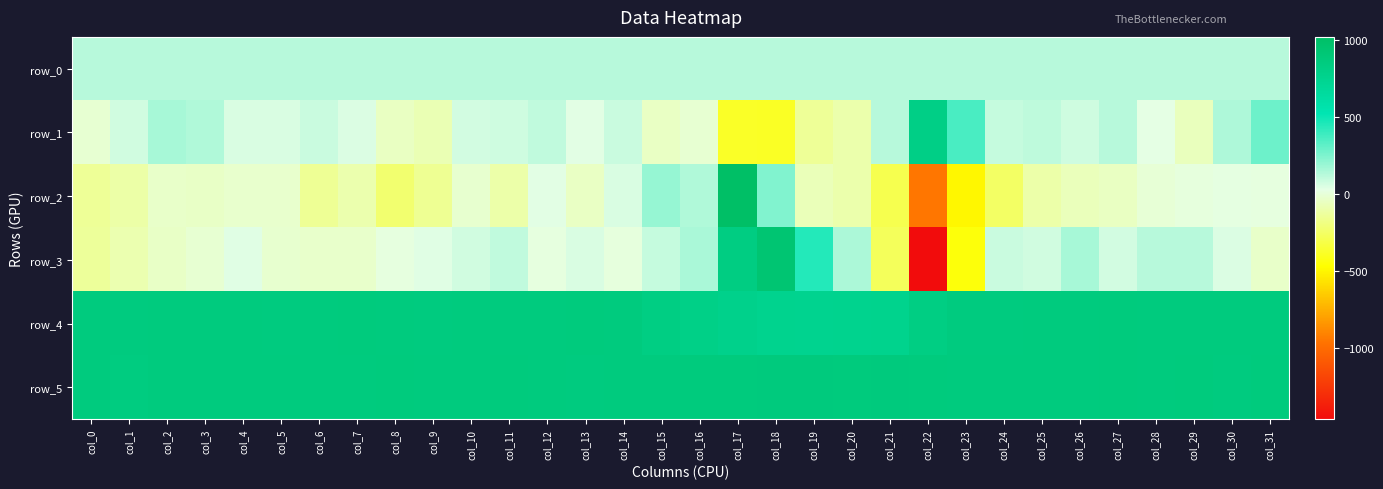

What value does the row_1 series have at col_8?

-49.0